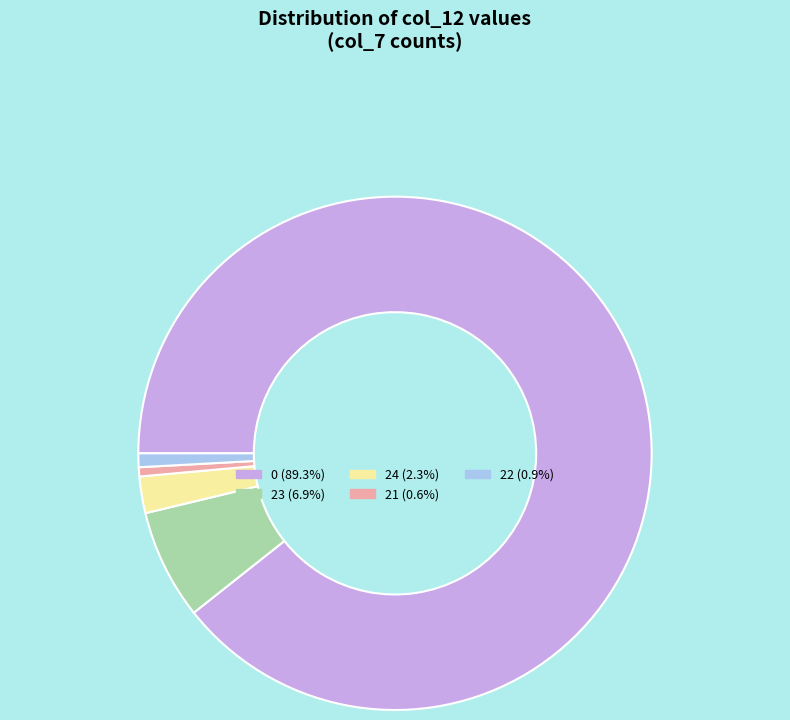

Is 22 (0.9%) the majority of the pie?

No